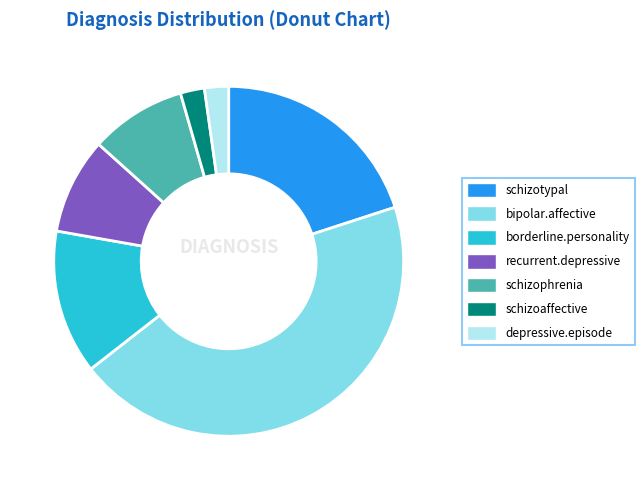

Combined, do recurrent.depressive and borderline.personality account for over 50%?

No